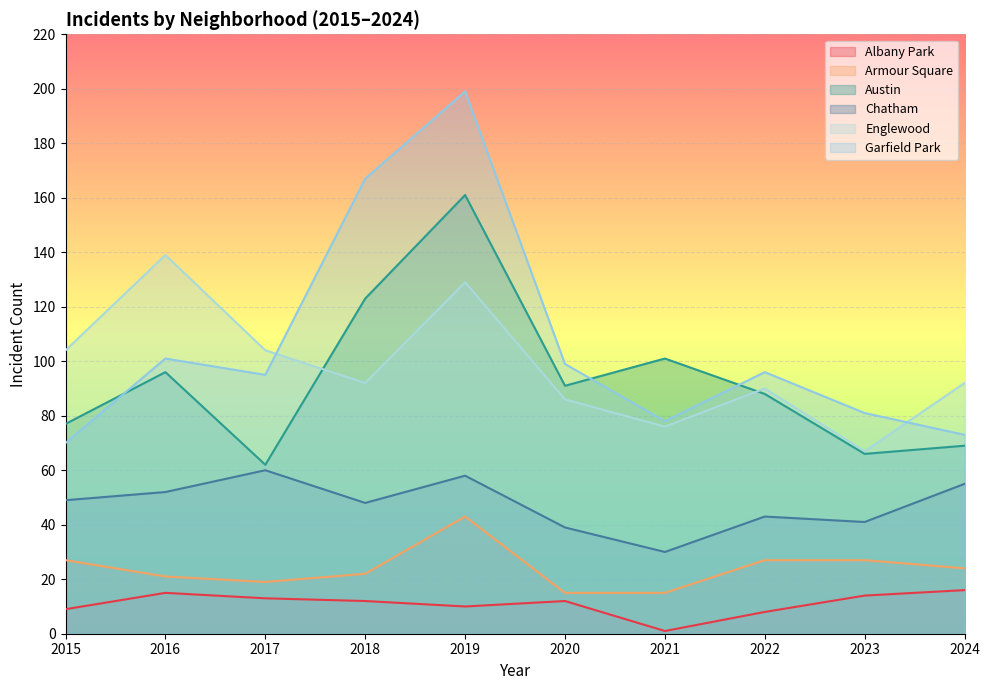

What is the value of the Austin point at the 8th from the left?

88